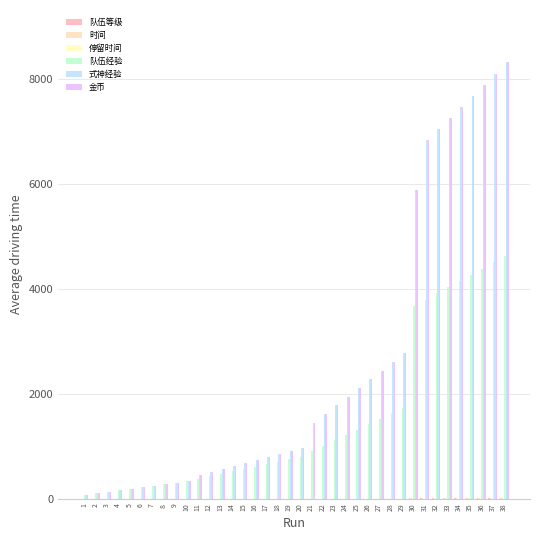

What is the difference between the maximum and second lowest values in the 时间 series?

4.0